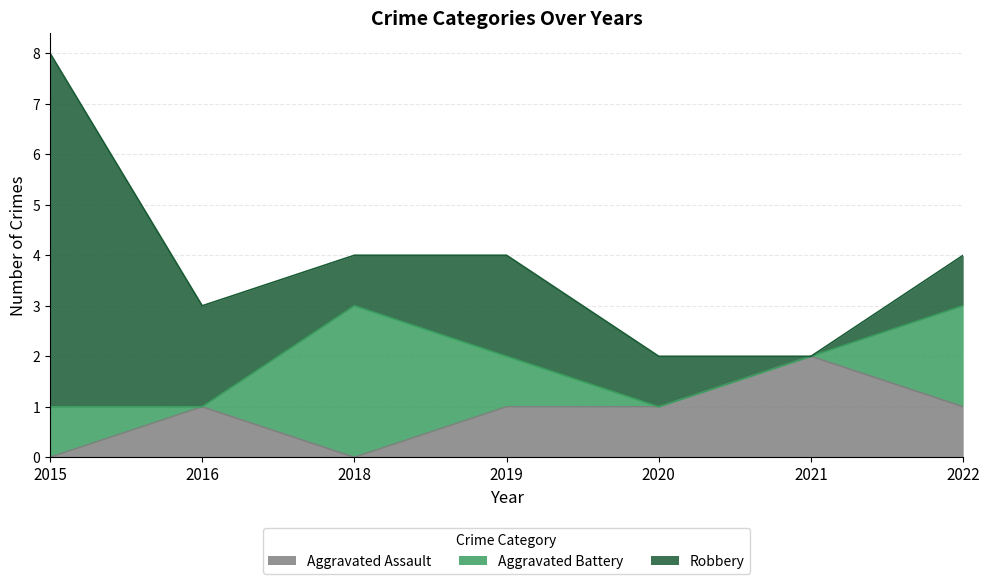

Between 2015 and 2019, which series saw the biggest shift?

Robbery